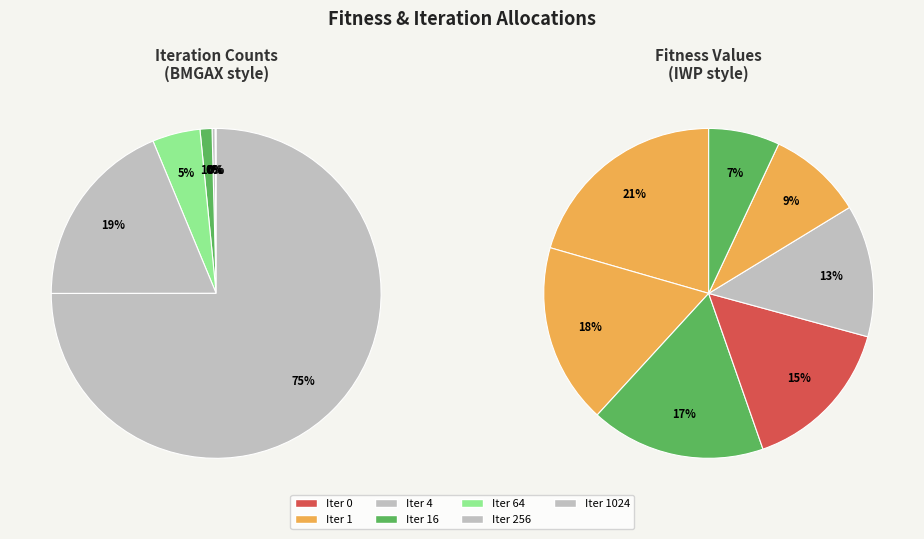

What is the ratio of the value at Iteration 1024 to the value at Iteration 4?

256.0